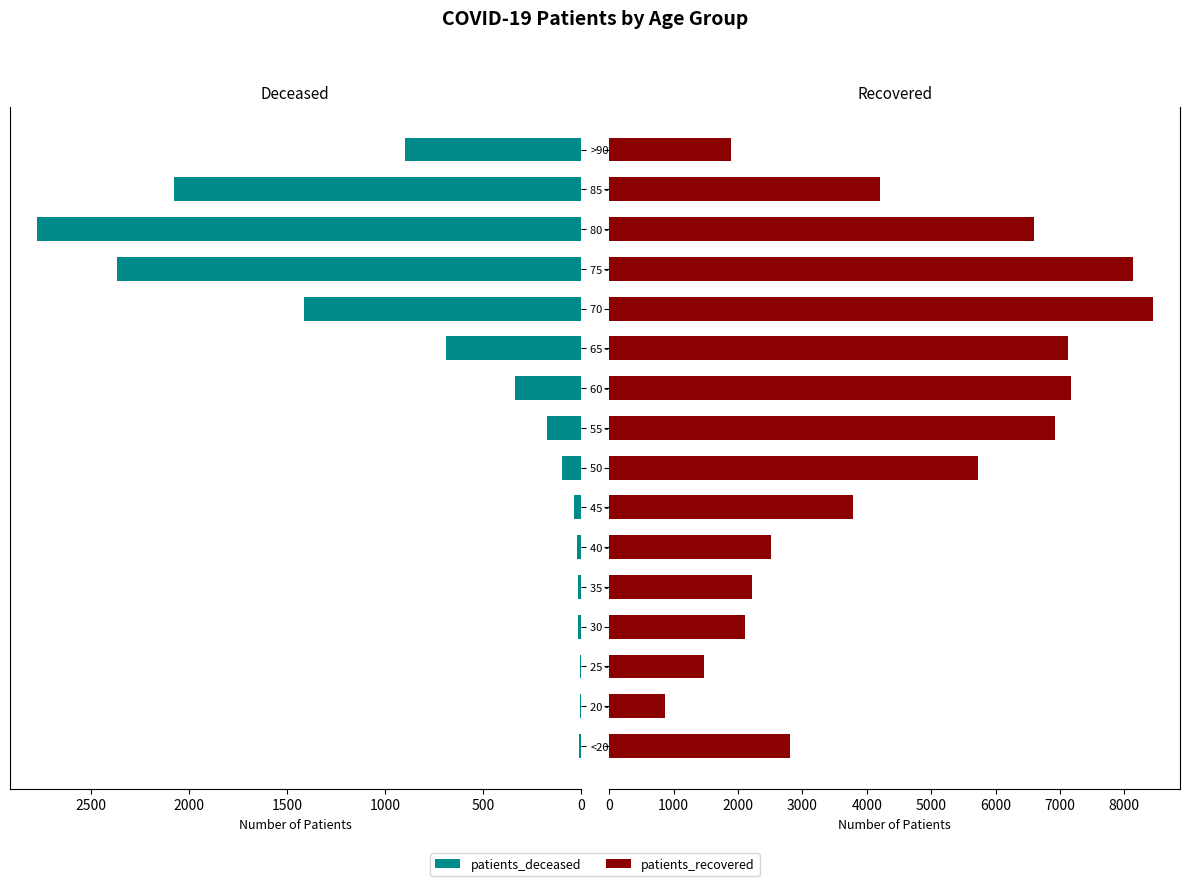

What is the spread (max minus min) of values at 85 - 89?

2132